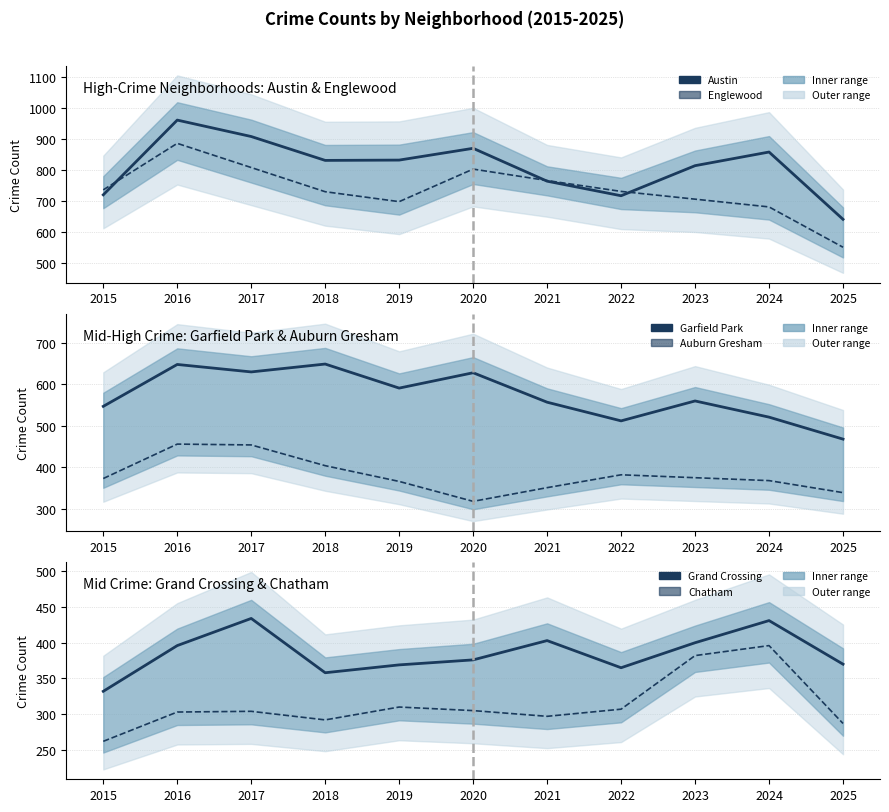

Between 2025 and 2022, which is larger?

2022